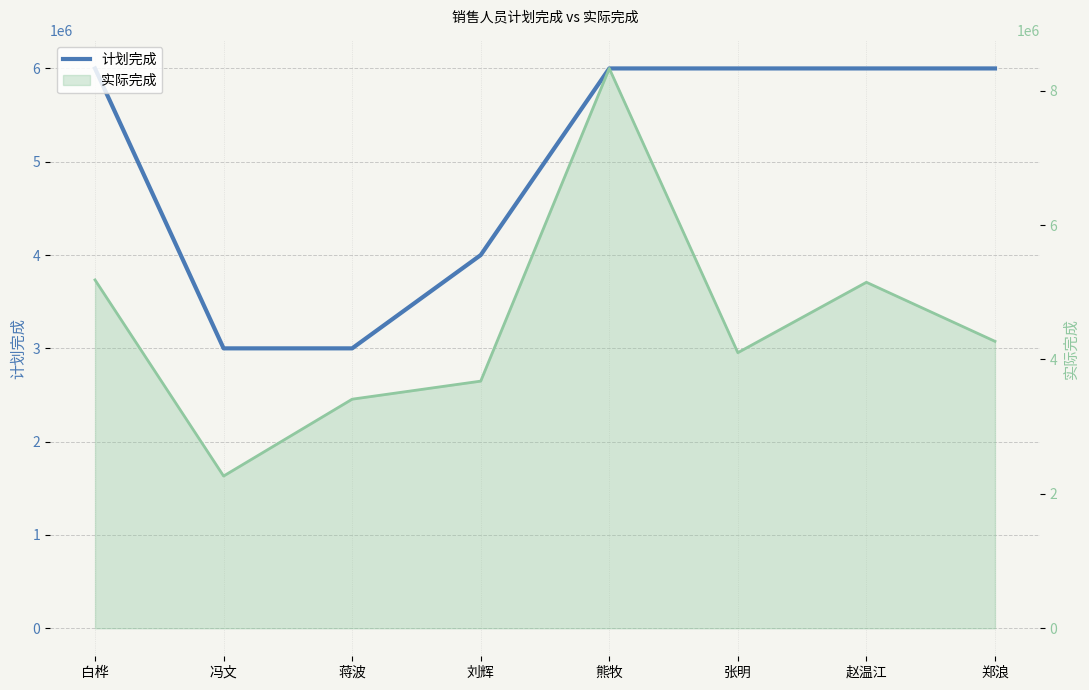

True or false: the data shows 6000000 at 郑浪.

True